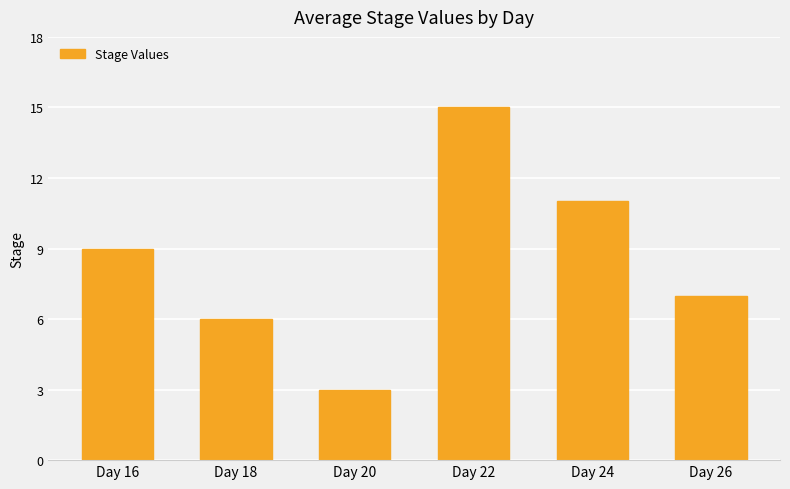

What is the change in value from Day 18 to Day 20?

-3